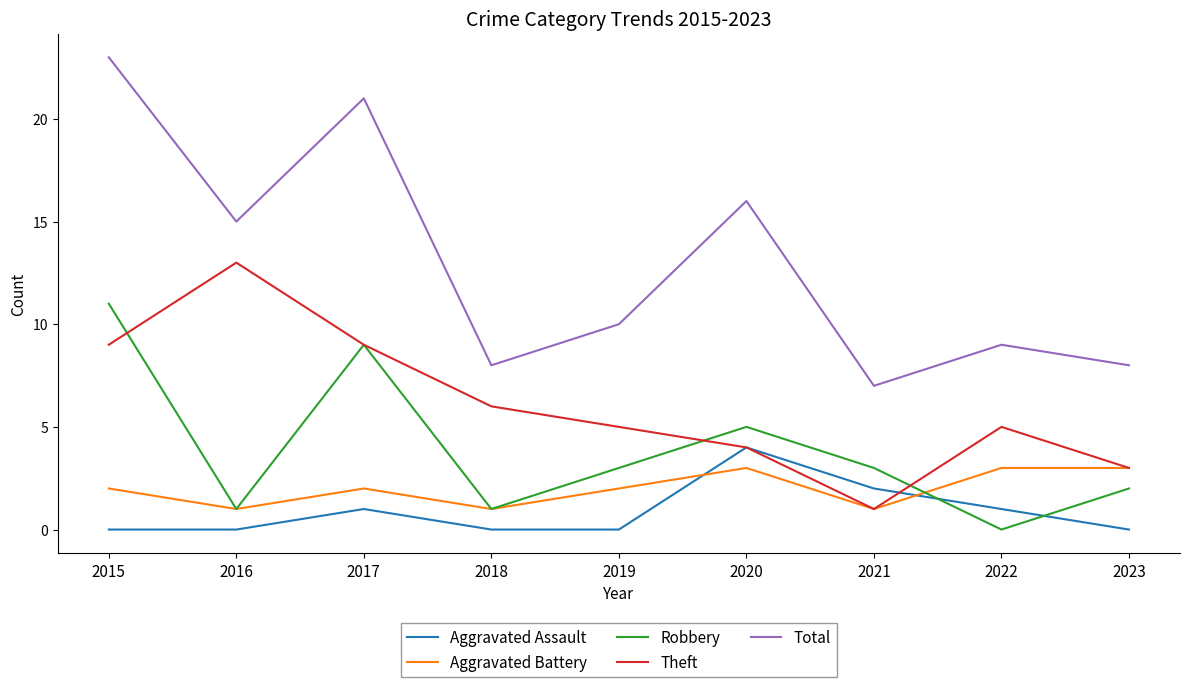

Reading left to right, list all the values displayed in this chart.

Aggravated Assault: 2015=0	2016=0	2017=1	2018=0	2019=0	2020=4	2021=2	2022=1	2023=0
Aggravated Battery: 2015=2	2016=1	2017=2	2018=1	2019=2	2020=3	2021=1	2022=3	2023=3
Robbery: 2015=11	2016=1	2017=9	2018=1	2019=3	2020=5	2021=3	2022=0	2023=2
Theft: 2015=9	2016=13	2017=9	2018=6	2019=5	2020=4	2021=1	2022=5	2023=3
Total: 2015=23	2016=15	2017=21	2018=8	2019=10	2020=16	2021=7	2022=9	2023=8